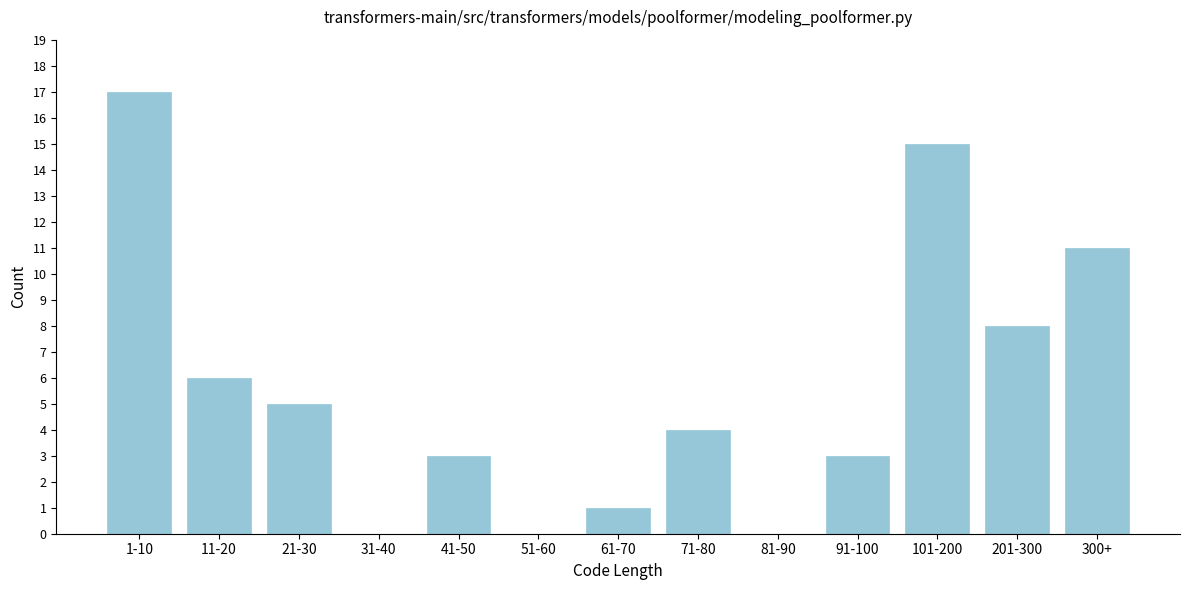

Reading left to right, what are all the values shown in this chart?

1-10=17	11-20=6	21-30=5	31-40=0	41-50=3	51-60=0	61-70=1	71-80=4	81-90=0	91-100=3	101-200=15	201-300=8	300+=11